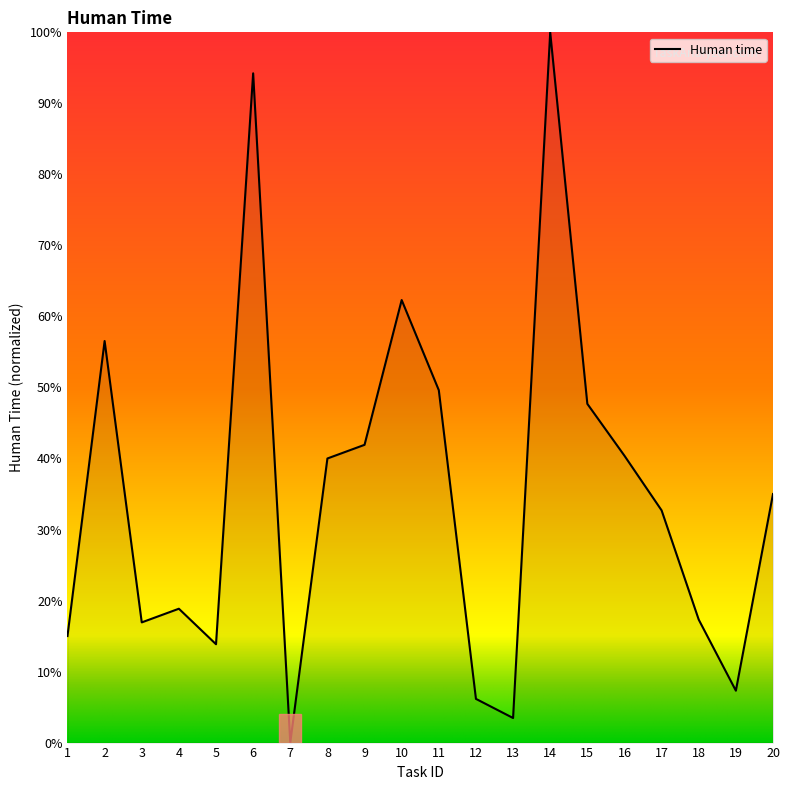

Between 5 and 18, which is larger?

18